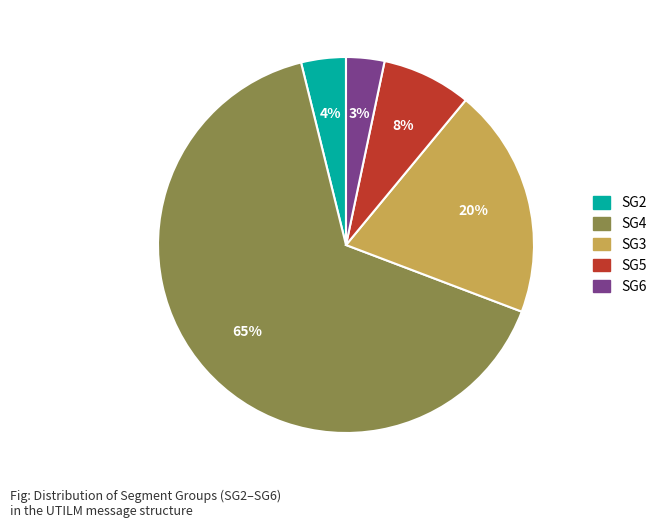

To the nearest percent, what is the difference between the largest and smallest slice percentages?

62%